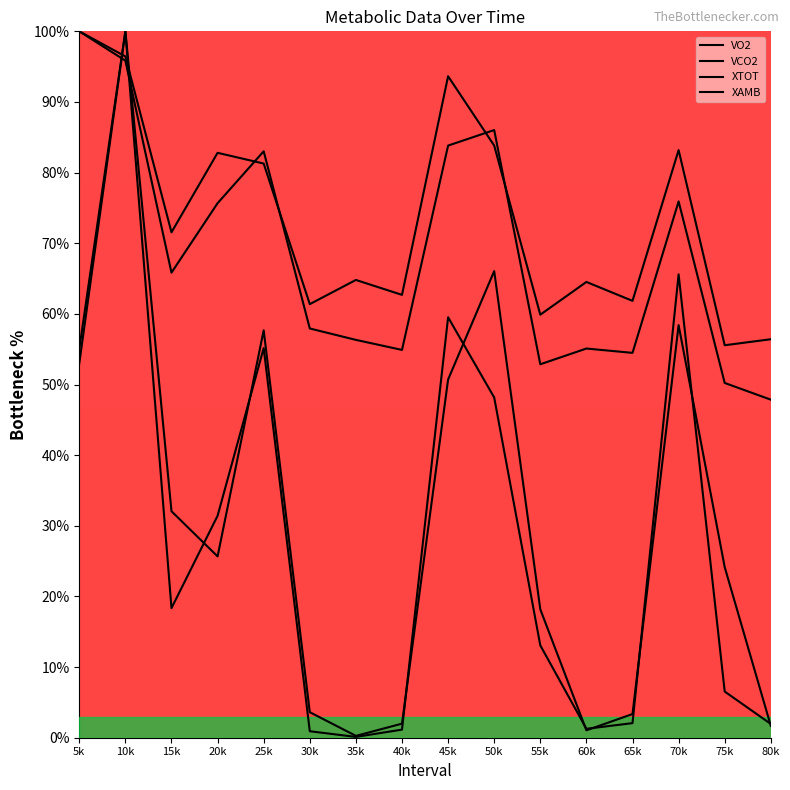

After their last crossing, which series has the higher values: XTOT or VCO2?

VCO2